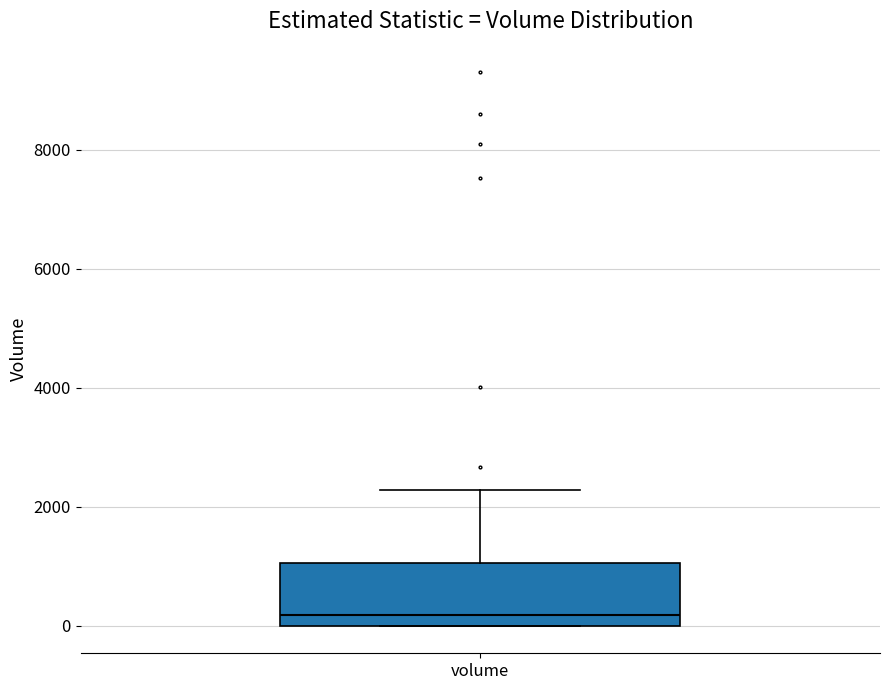

Where is the lower edge of the box for volume on the y-axis? The values are not printed on the chart, so give them approximately, as read against the axis.

0